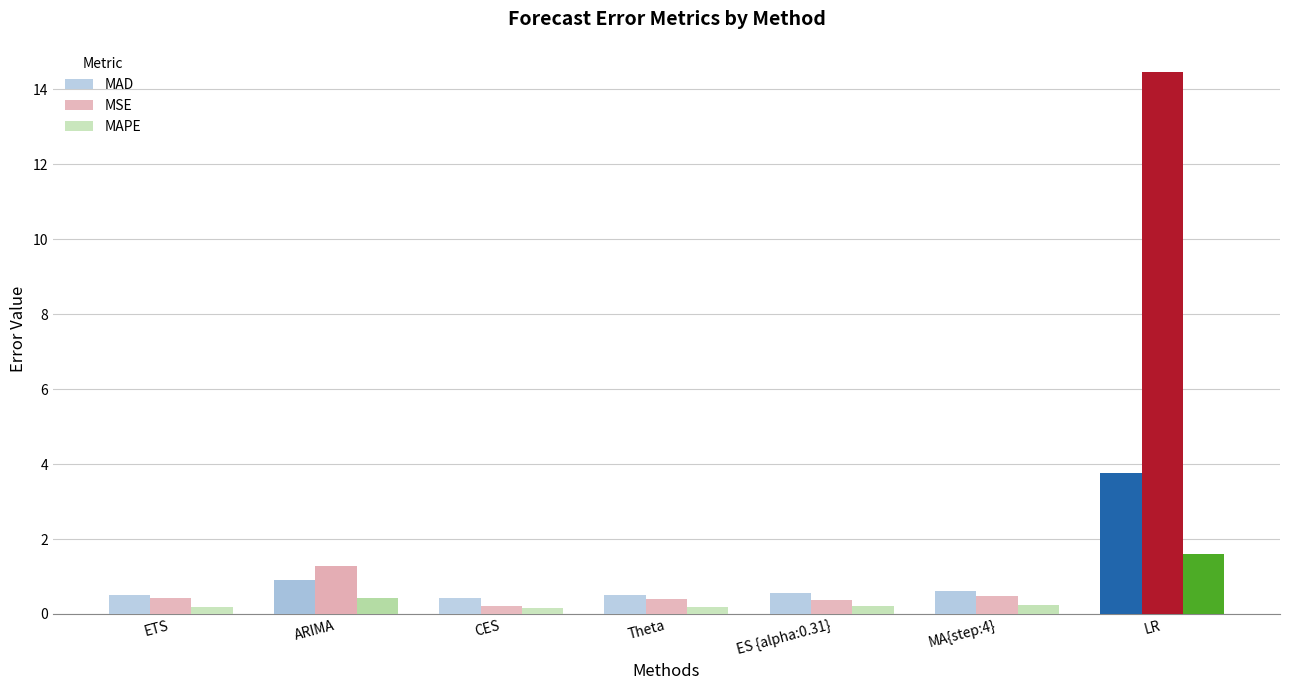

Between MA{step:4} and LR, which series saw the biggest shift?

MSE